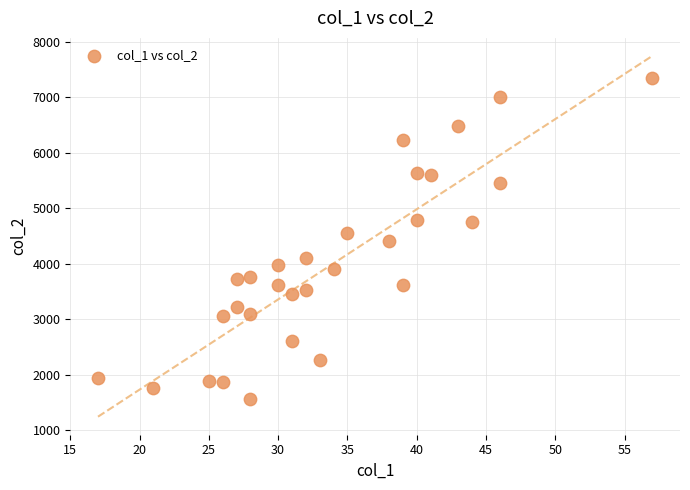

What is the range of Y values (max minus min)?

5783